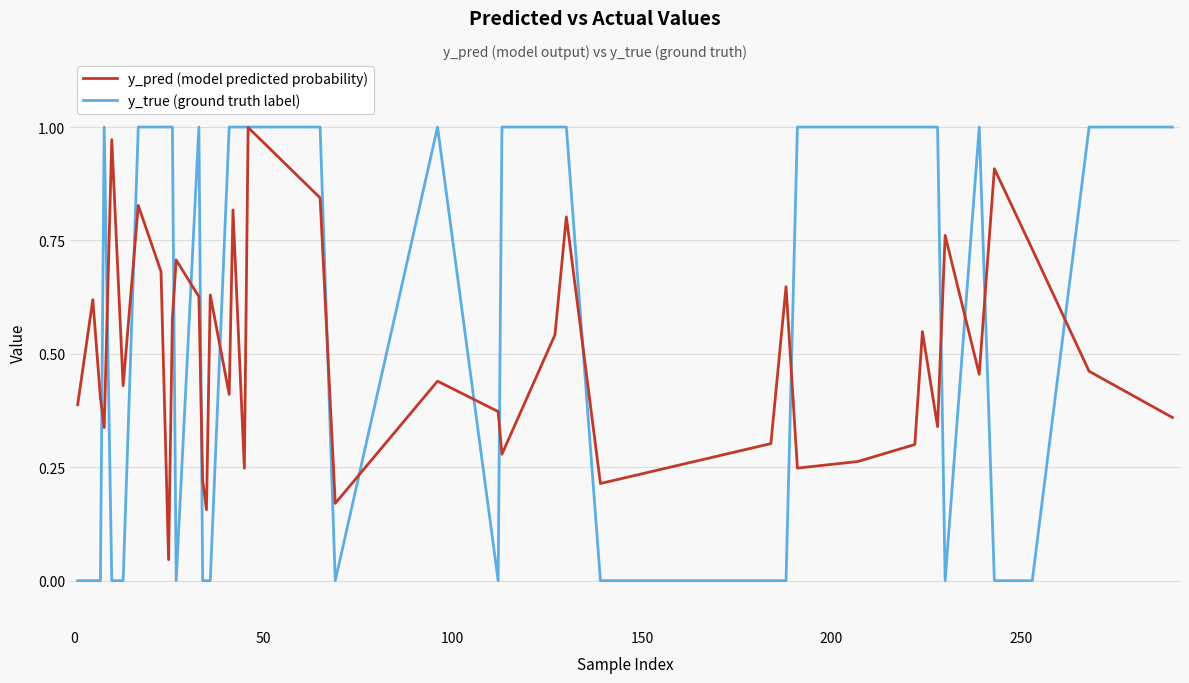

List the series in order of their overall mean, highest first.

y_true (ground truth label), y_pred (model predicted probability)